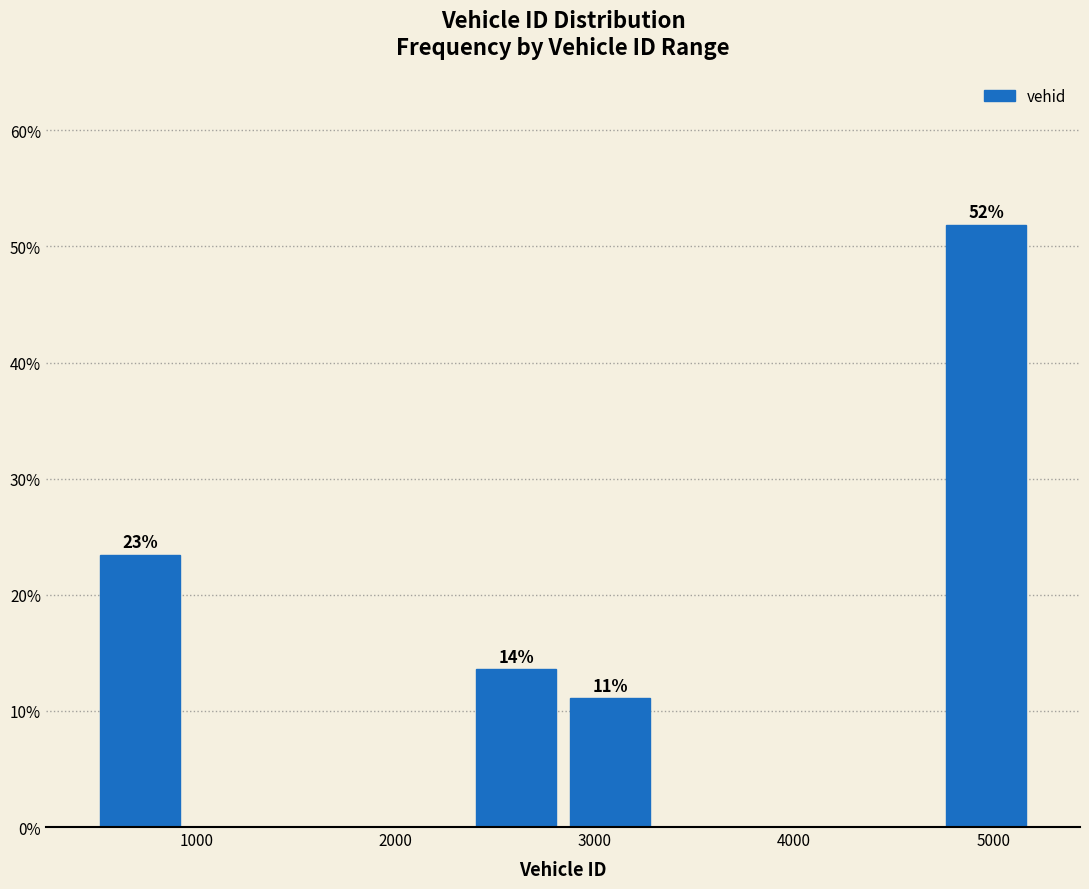

Which range on the x-axis has the tallest bar?

4700 to 5200